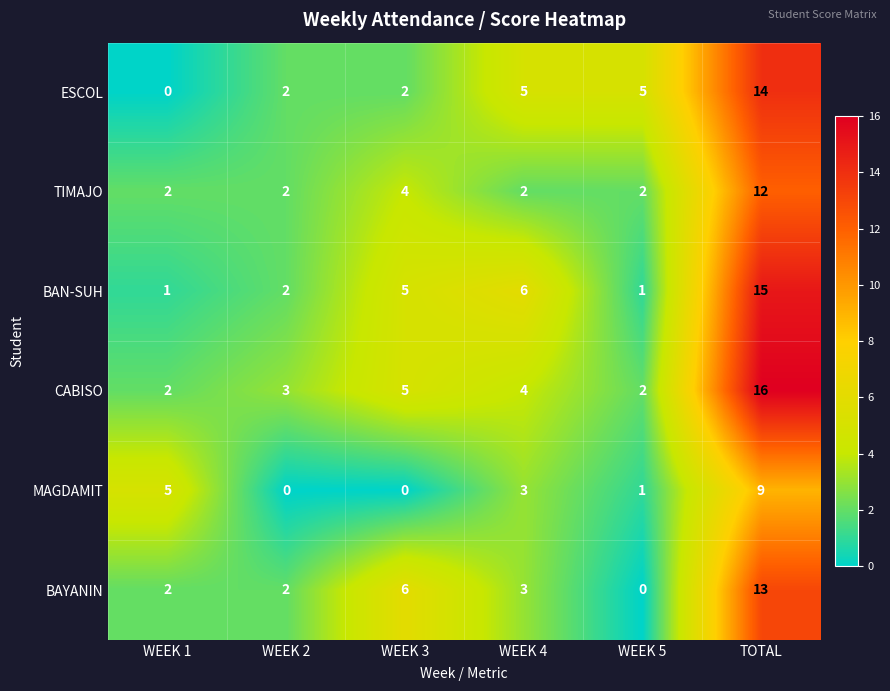

The value of BAYANIN at WEEK 4 is 3. True or false?

True